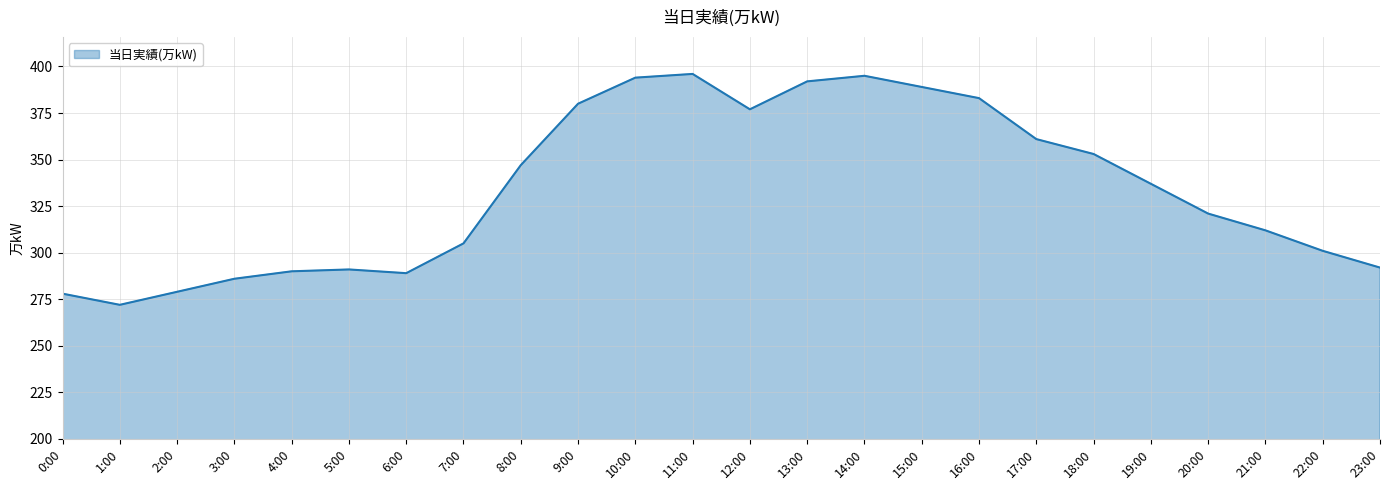

What is the difference between the maximum and minimum values?

124.0